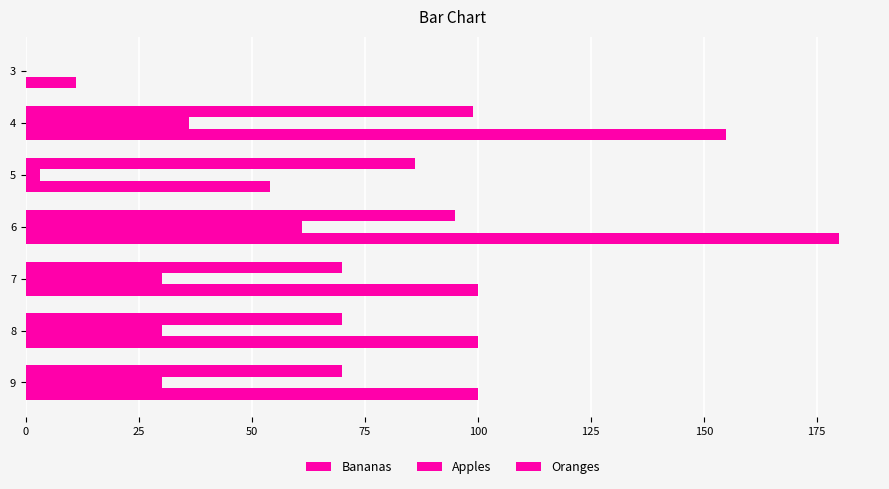

How many data points does each series have?

7